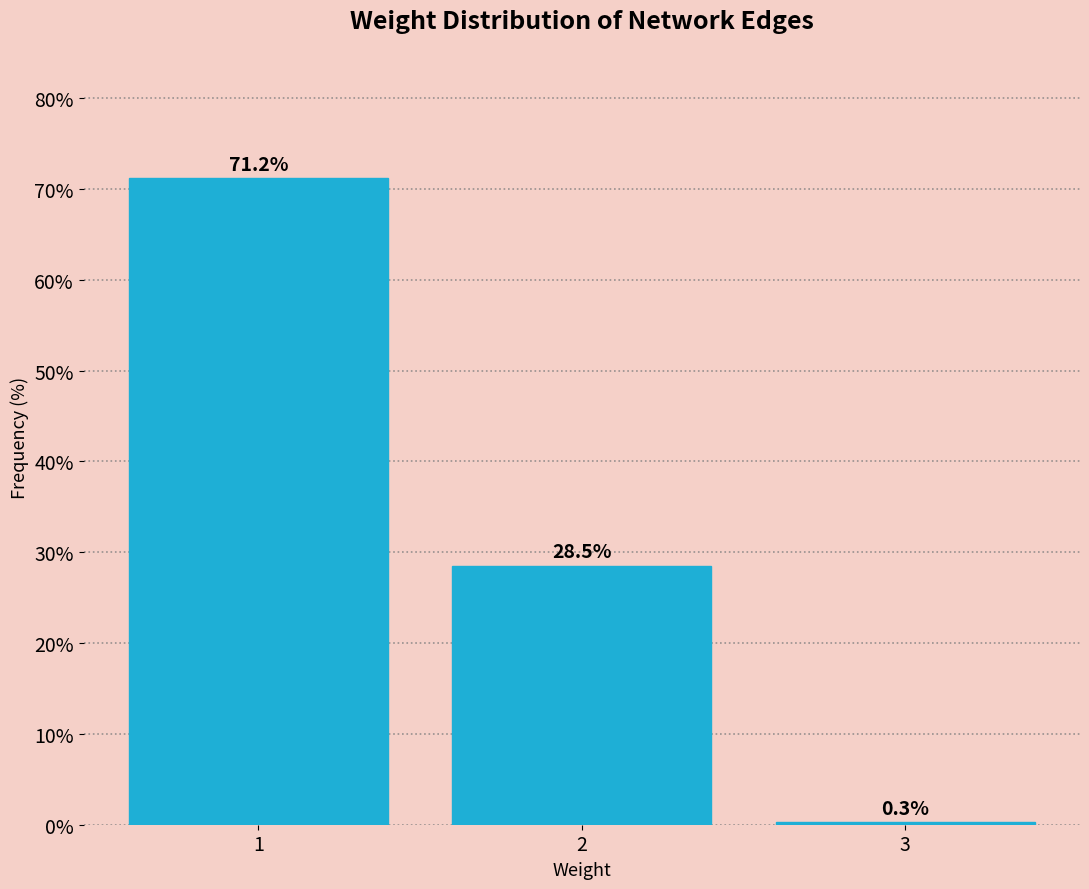

Reading left to right, transcribe this chart: for each bar, give the range it covers on the x-axis and its height.

0.5 to 1.5: 71.2
1.5 to 2.5: 28.5
2.5 to 3.5: 0.3